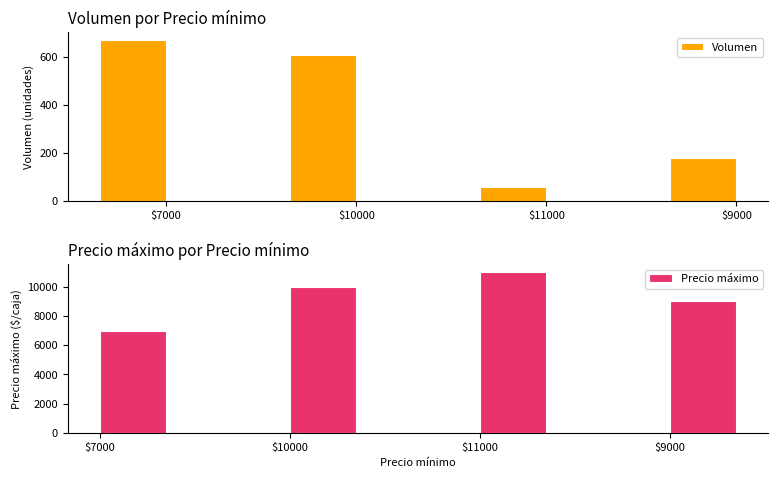

What is the greatest value displayed?

11000